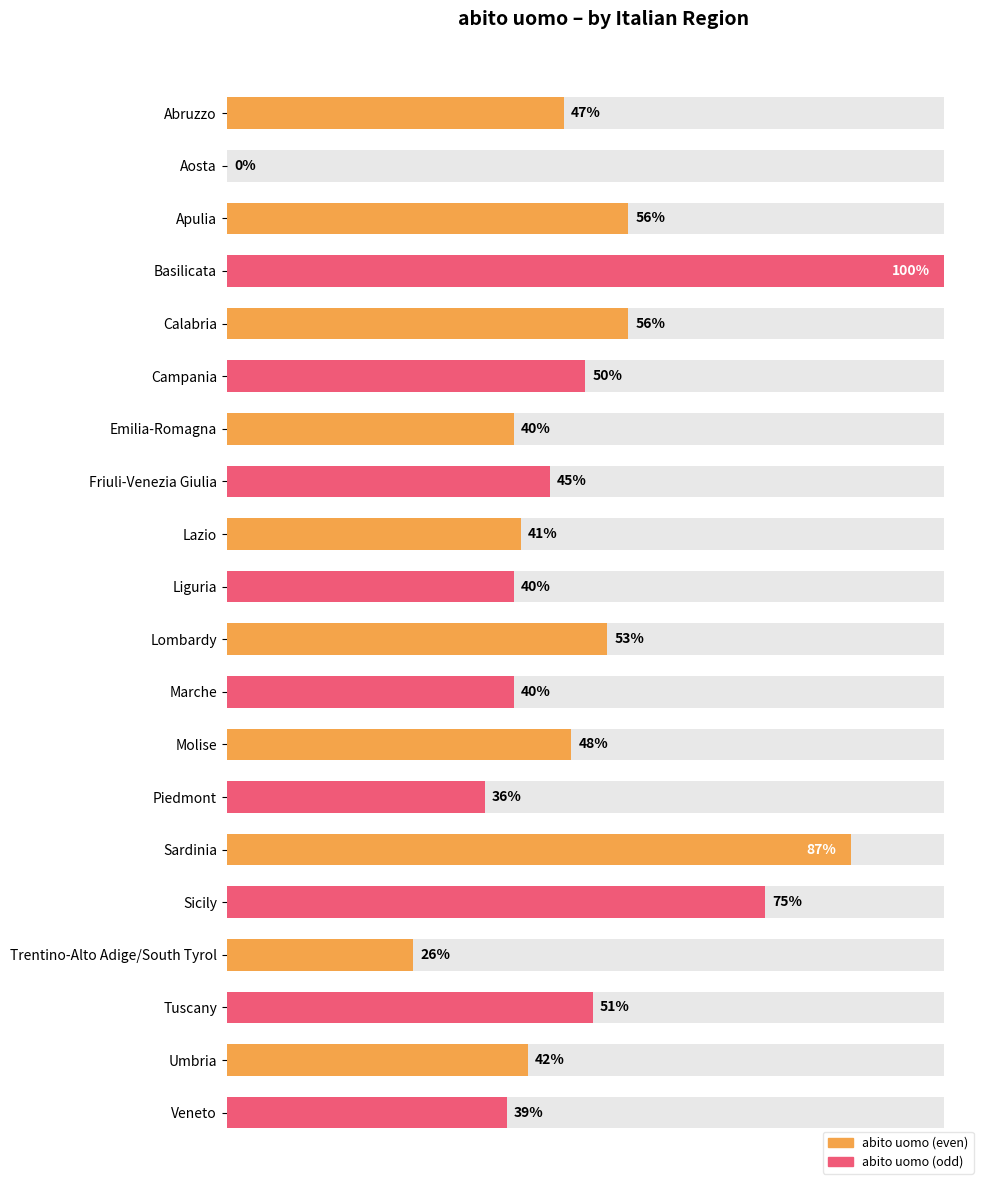

What is the sum of the values at Umbria and Trentino-Alto Adige/South Tyrol?

68